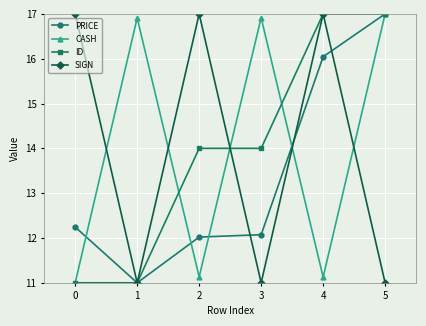

At which category is the sum across all series the highest?

5